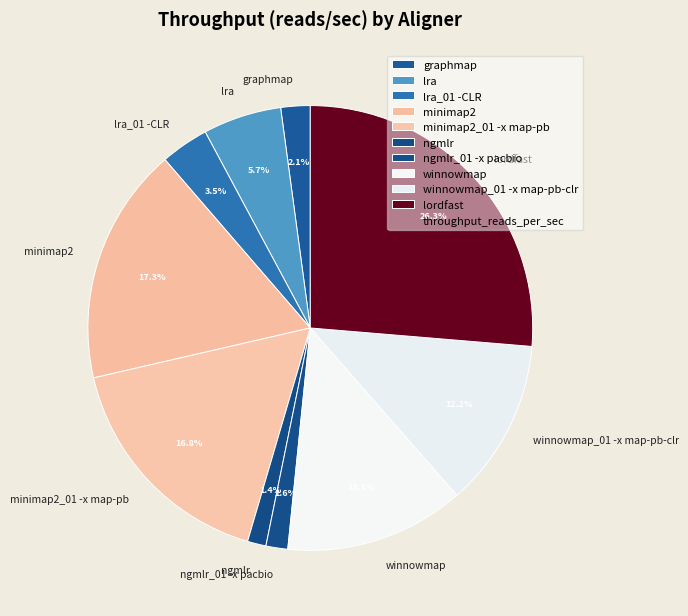

To the nearest percent, what is the combined percentage of ngmlr_01 -x pacbio and minimap2_01 -x map-pb?

18%